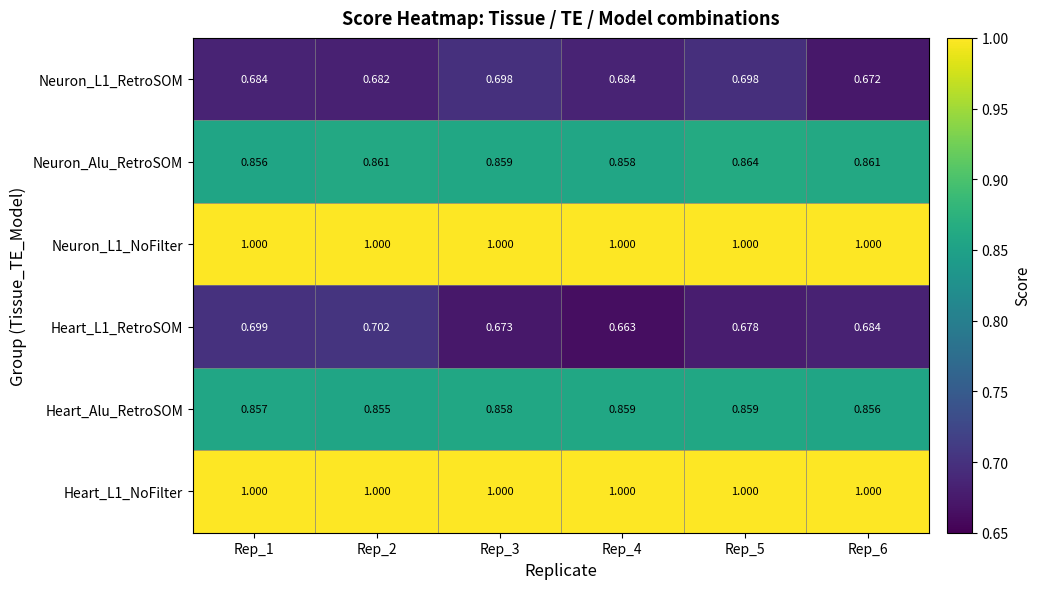

Is the value of Heart_L1_NoFilter at Rep_4 greater than the value of Heart_L1_RetroSOM at Rep_5?

Yes